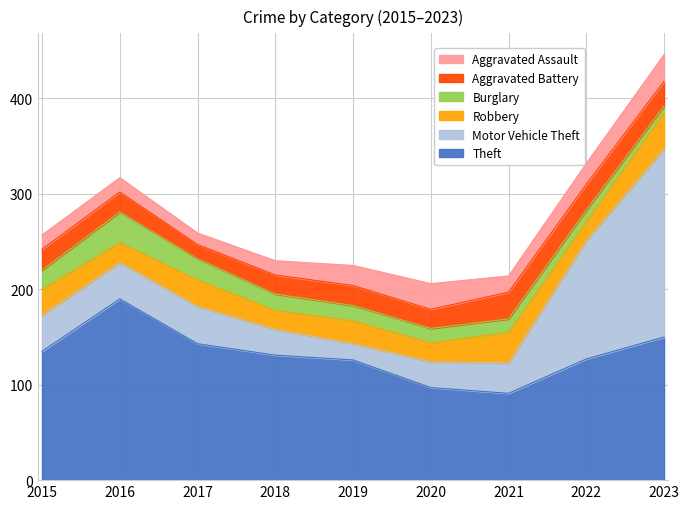

Is it true that Aggravated Battery equals 28 at 2016?

False